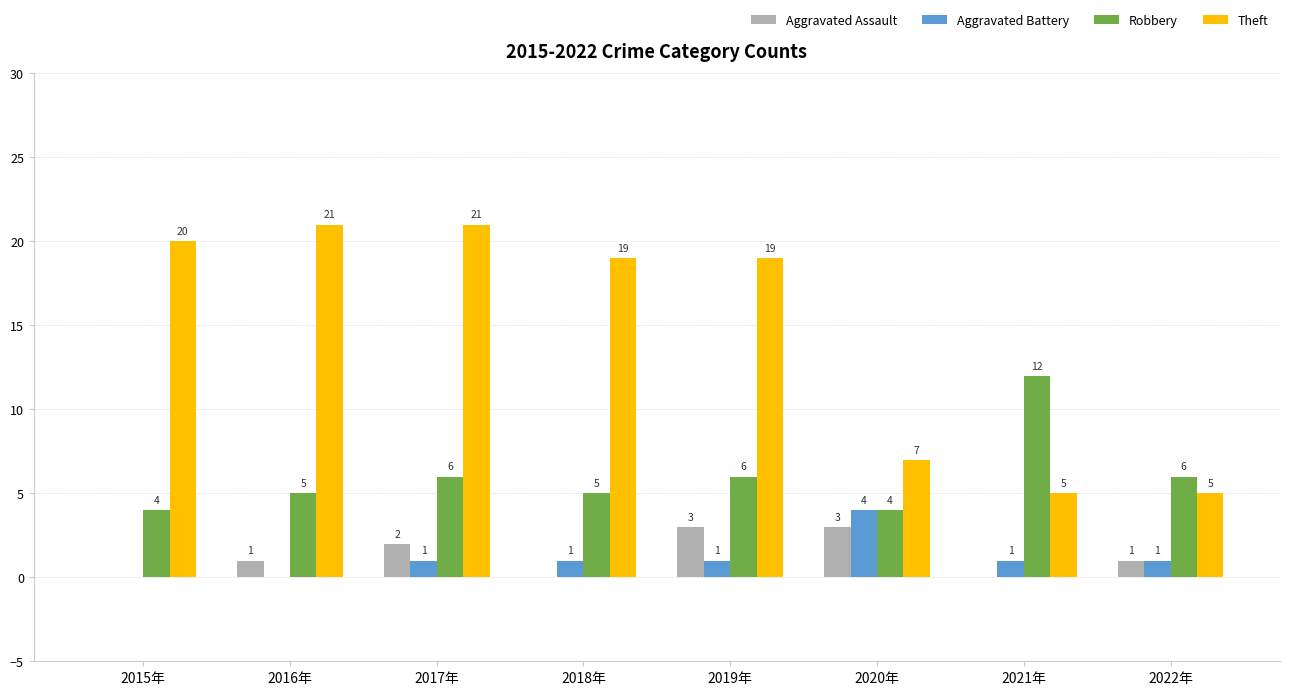

Between 2016年 and 2018年, which series saw the biggest shift?

Theft